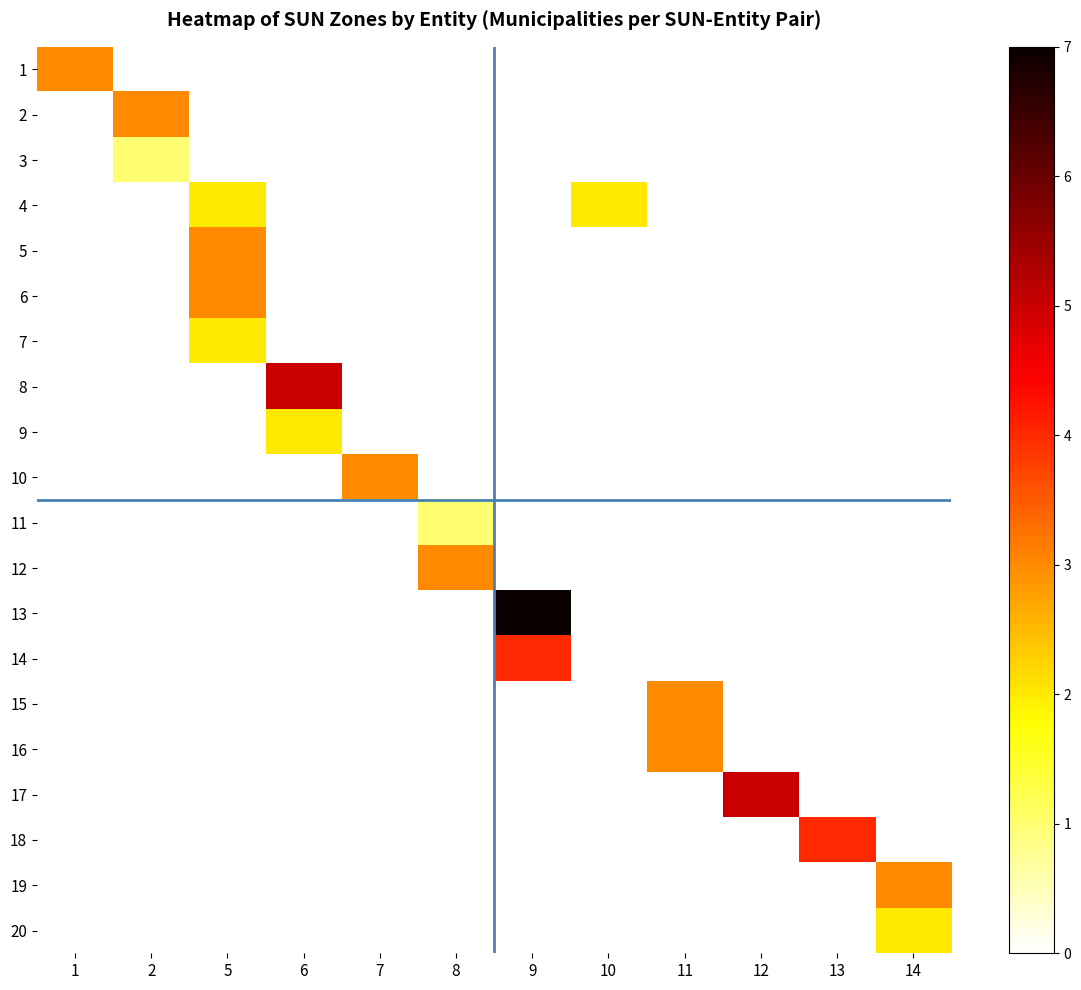

Which series has the largest total across all categories?

13